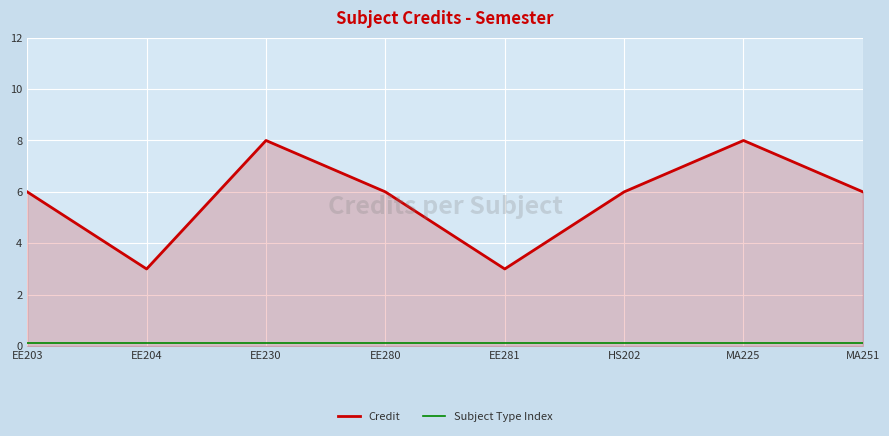

Which series has the largest total across all categories?

Credit